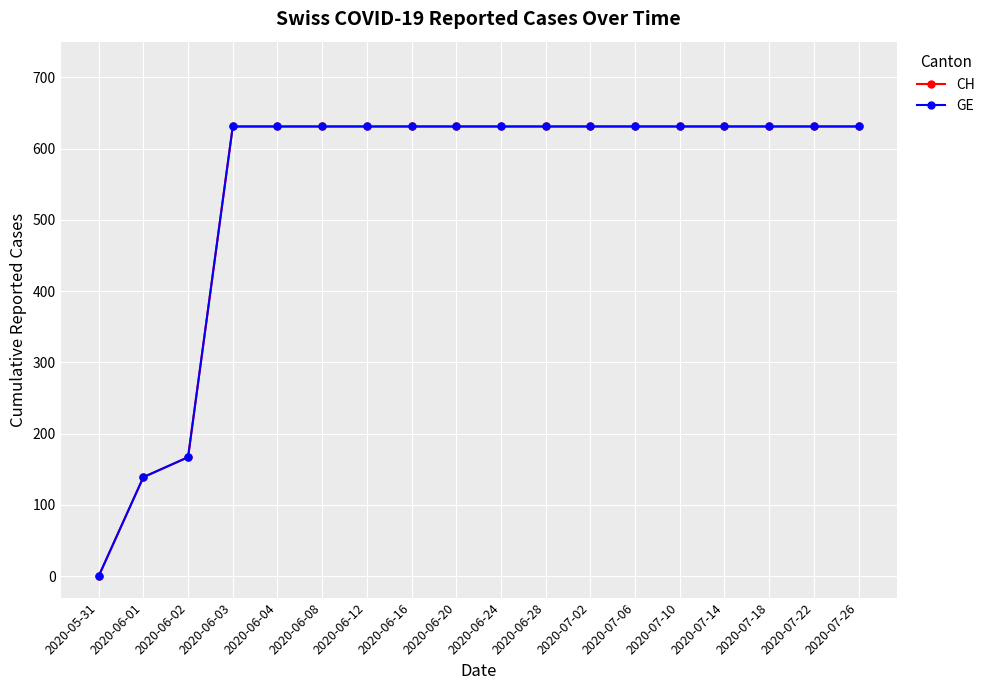

At how many categories does at least one series exceed 9?

17